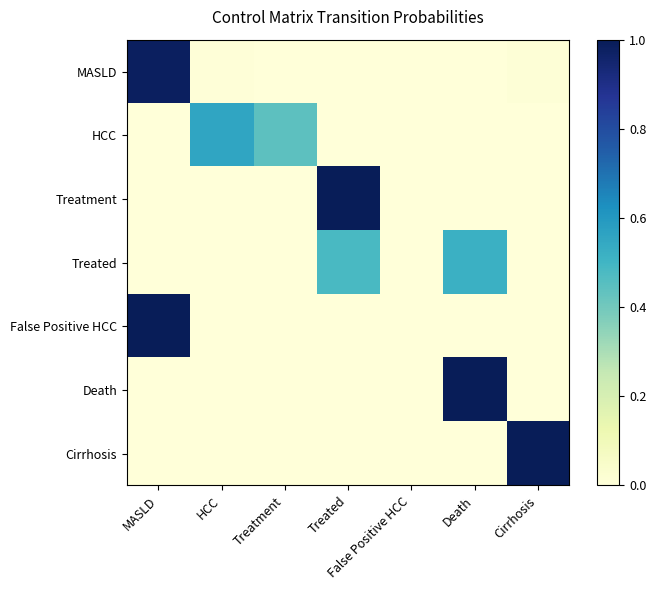

Reading left to right, transcribe all the data shown in this chart.

MASLD: MASLD=1.0	HCC=0.0	Treatment=0.0	Treated=0.0	False Positive HCC=0.0	Death=0.0	Cirrhosis=0.0
HCC: MASLD=0.0	HCC=0.6	Treatment=0.4	Treated=0.0	False Positive HCC=0.0	Death=0.0	Cirrhosis=0.0
Treatment: MASLD=0.0	HCC=0.0	Treatment=0.0	Treated=1.0	False Positive HCC=0.0	Death=0.0	Cirrhosis=0.0
Treated: MASLD=0.0	HCC=0.0	Treatment=0.0	Treated=0.5	False Positive HCC=0.0	Death=0.5	Cirrhosis=0.0
False Positive HCC: MASLD=1.0	HCC=0.0	Treatment=0.0	Treated=0.0	False Positive HCC=0.0	Death=0.0	Cirrhosis=0.0
Death: MASLD=0.0	HCC=0.0	Treatment=0.0	Treated=0.0	False Positive HCC=0.0	Death=1.0	Cirrhosis=0.0
Cirrhosis: MASLD=0.0	HCC=0.0	Treatment=0.0	Treated=0.0	False Positive HCC=0.0	Death=0.0	Cirrhosis=1.0